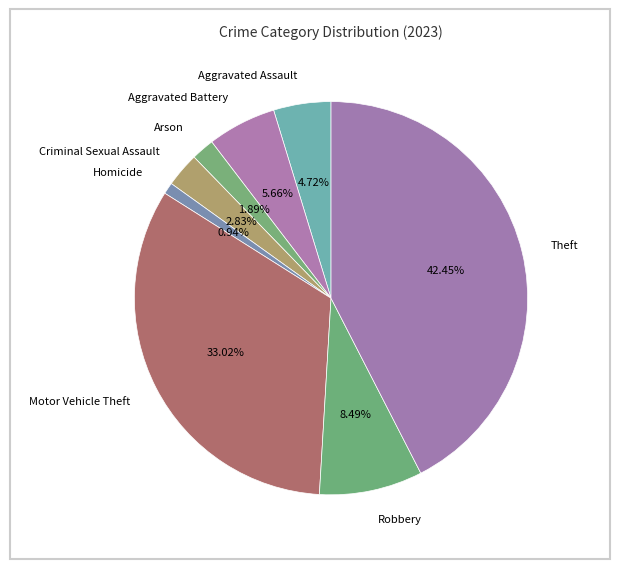

Which has a higher value, Arson or Criminal Sexual Assault?

Criminal Sexual Assault